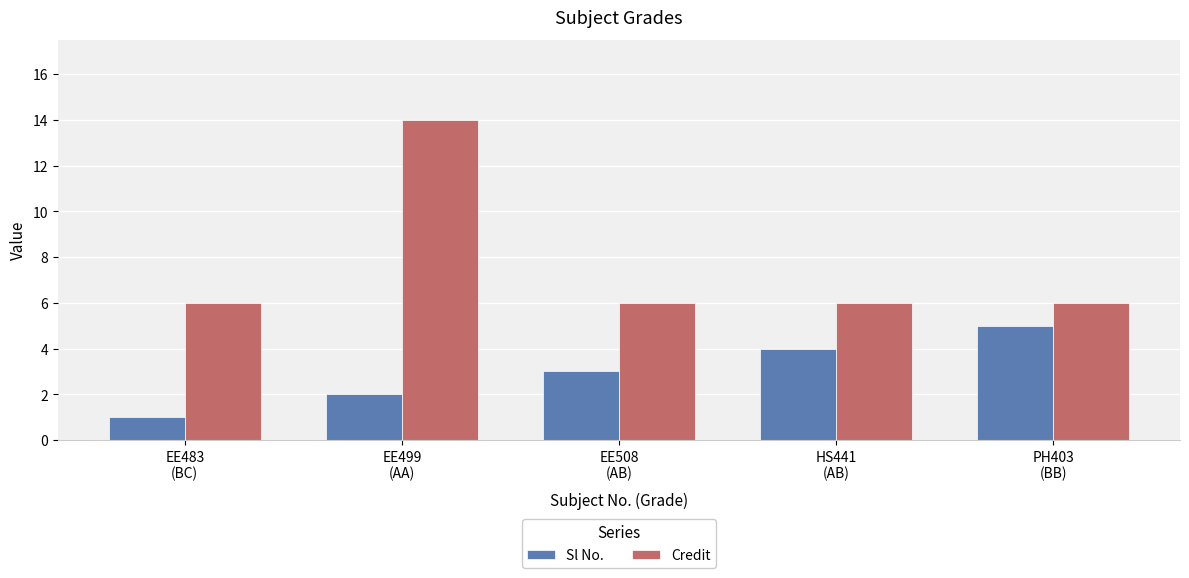

What are all the series names shown in the legend?

Sl No., Credit